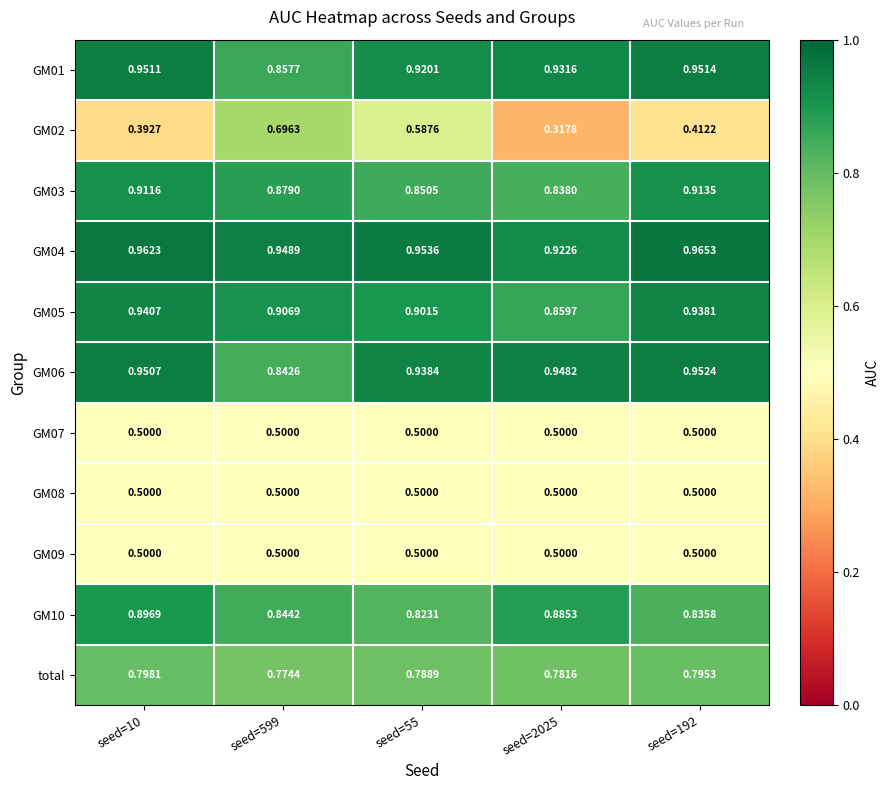

Which series has the largest range (max minus min)?

GM02